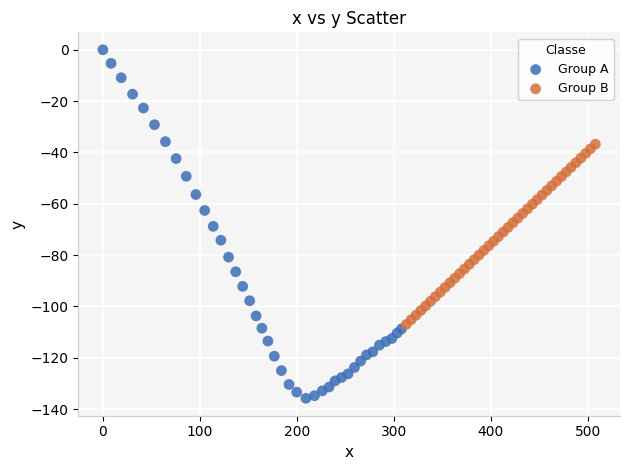

Which series has the largest Y range (max minus min)?

Group A